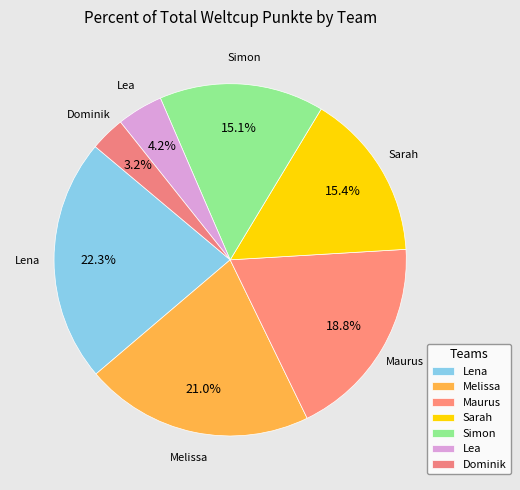

What percentage do Melissa and Maurus together represent?

39.7%